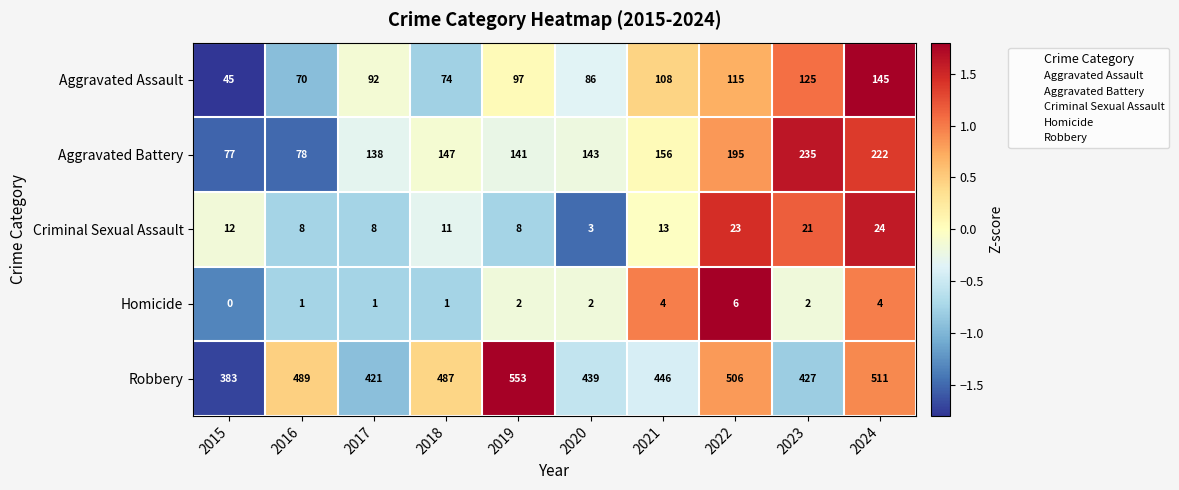

At 2019, list the series in order from smallest to largest.

Homicide, Criminal Sexual Assault, Aggravated Assault, Aggravated Battery, Robbery